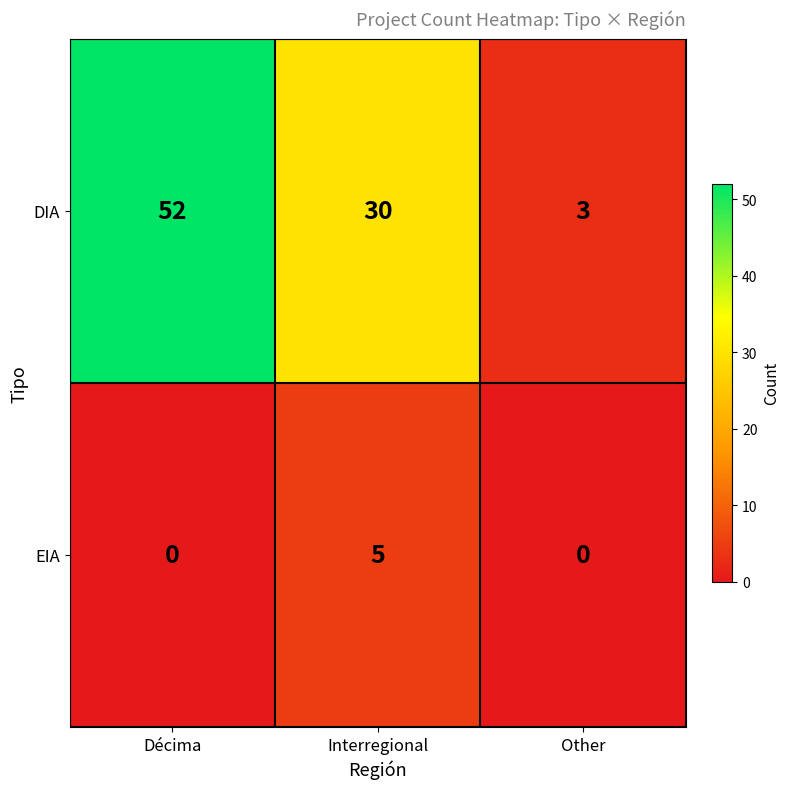

Which category has the highest value across all series?

Décima